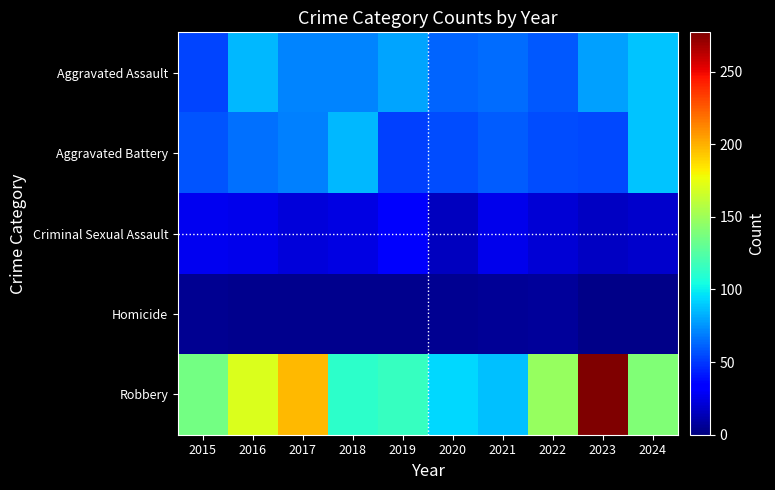

Count the number of data series in this chart.

5